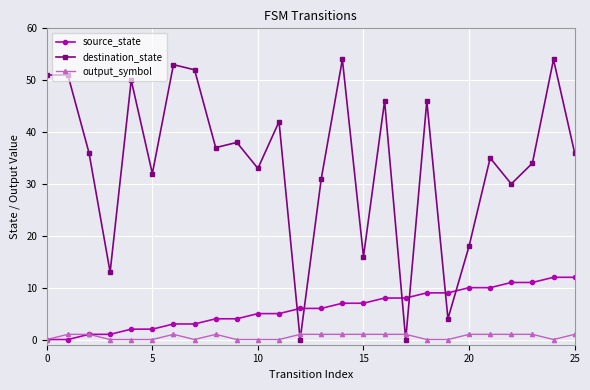

List the series in order of their overall mean, highest first.

destination_state, source_state, output_symbol